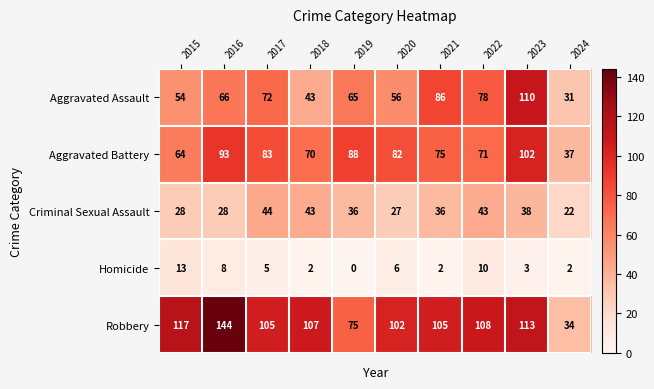

What is the total value across all series at 2023?

366